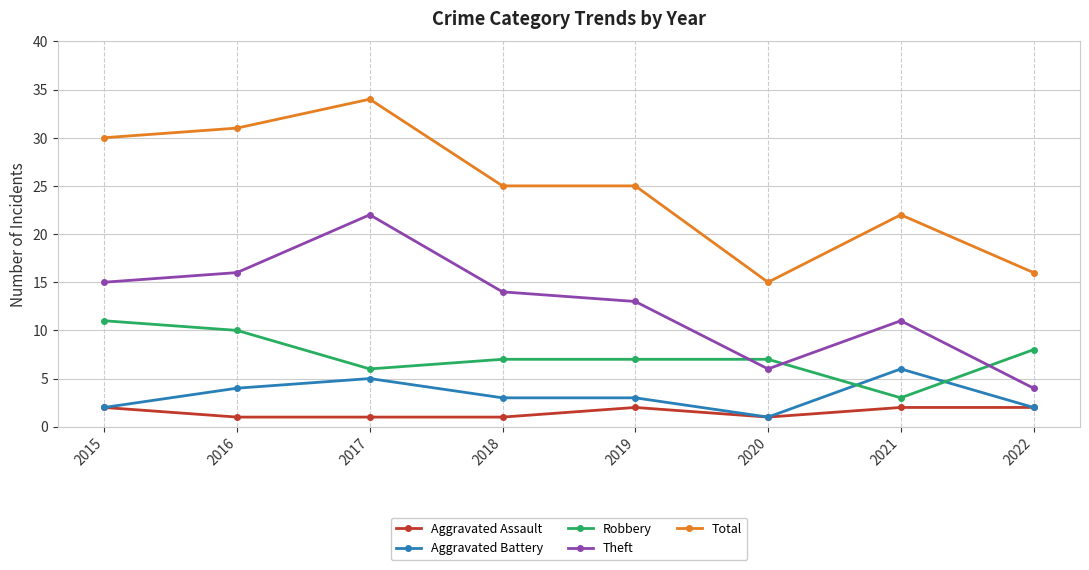

Which category has the highest value in the Theft series?

2017